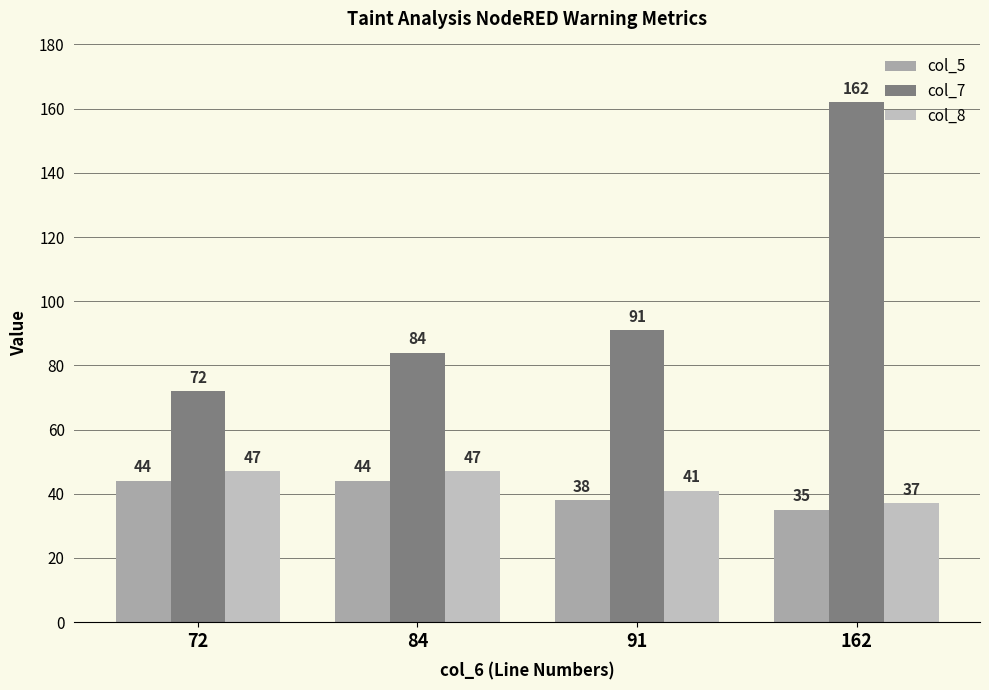

Rank the series at 91 from highest to lowest value.

col_7, col_8, col_5